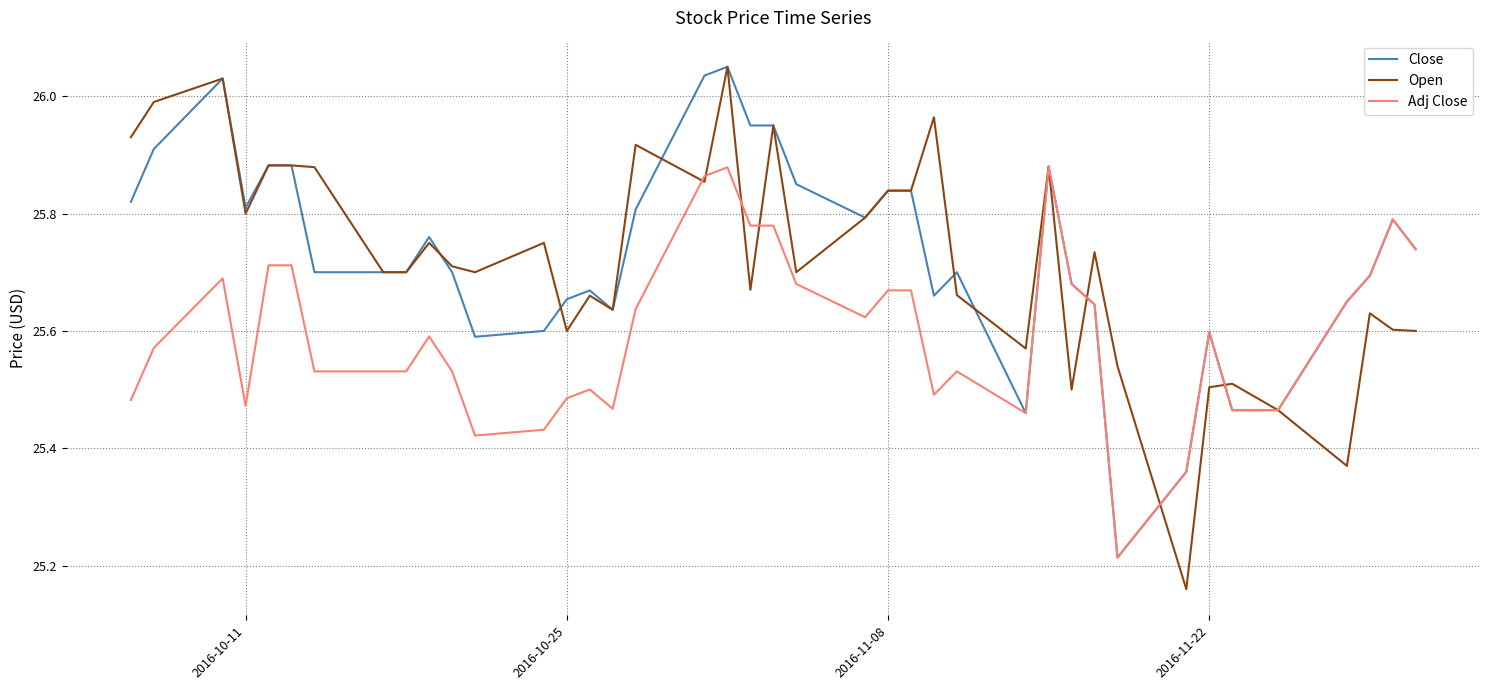

What is the difference between the maximum and minimum values in the Adj Close series?

0.7